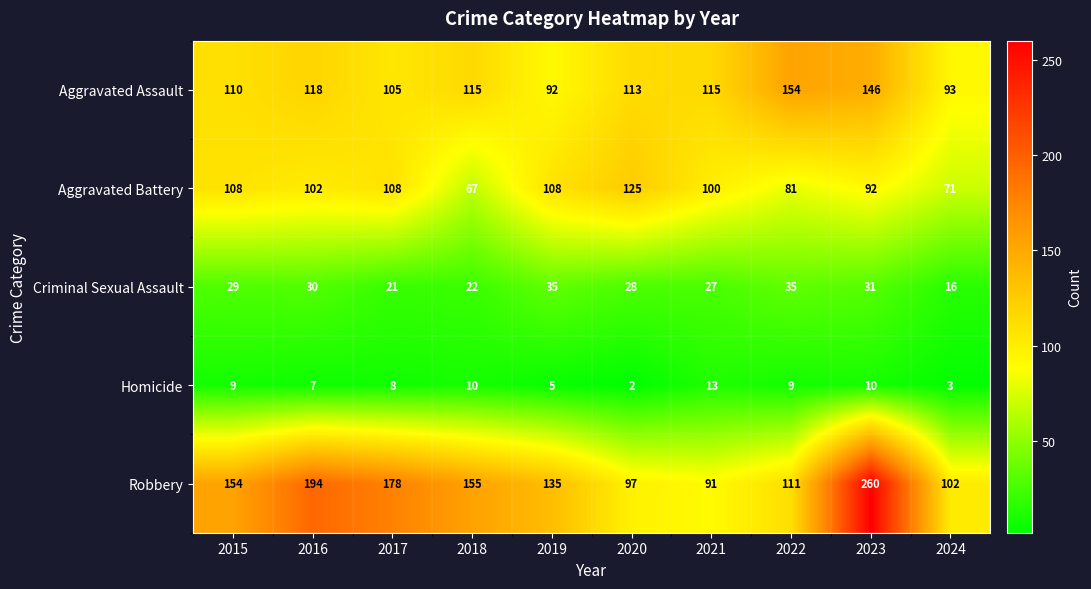

What is the sum of the Aggravated Battery values at 2024 and 2020?

196